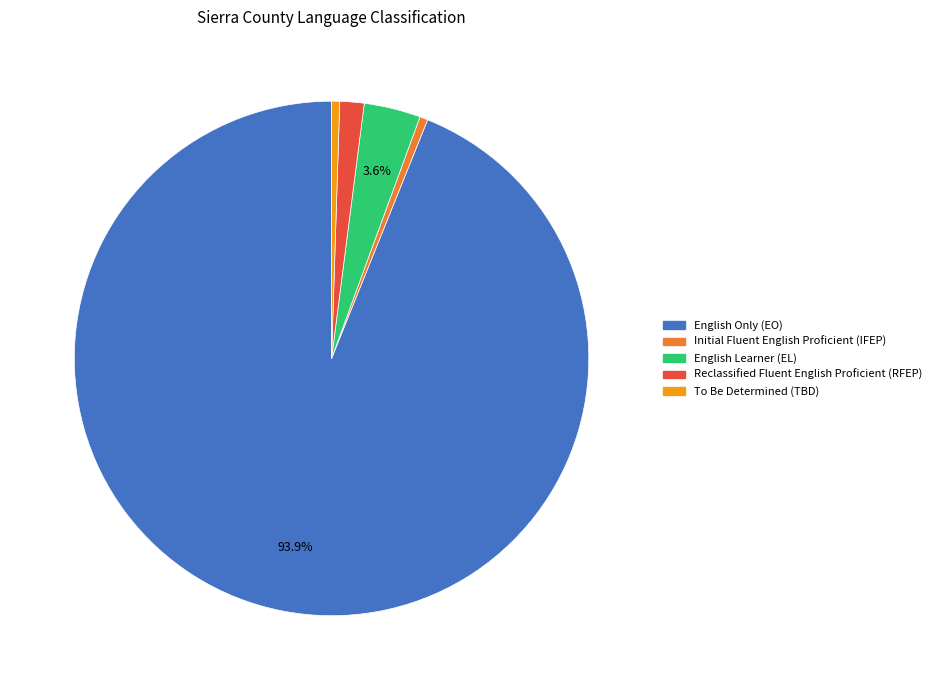

To the nearest percent, what percentage of the pie is Reclassified Fluent English Proficient (RFEP)?

2%